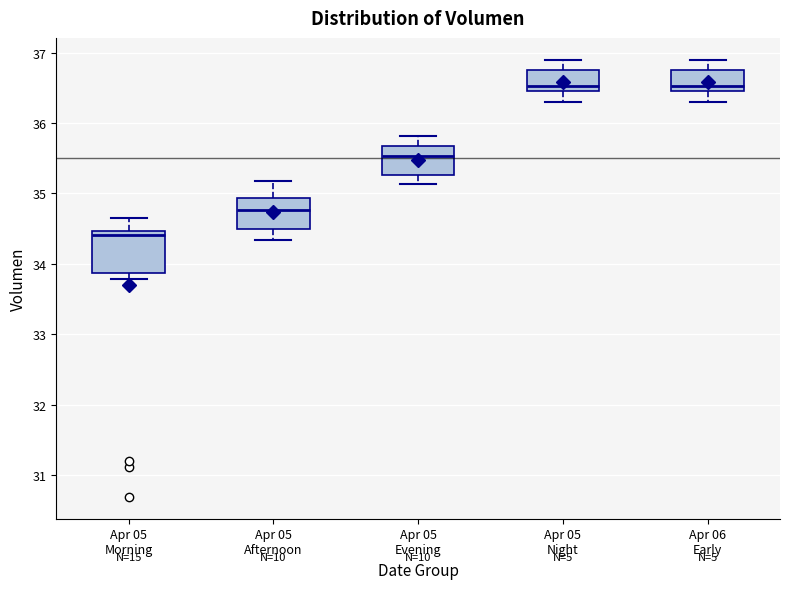

Where does the upper whisker of the box for Apr 06 Early end on the y-axis? The values are not printed on the chart, so give them approximately, as read against the axis.

36.9